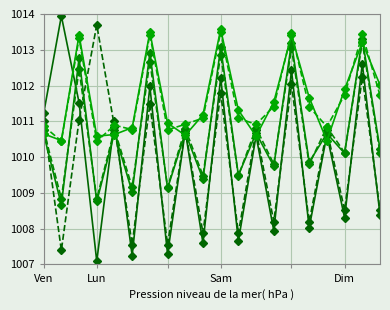

Does the chart have visible grid lines?

Yes